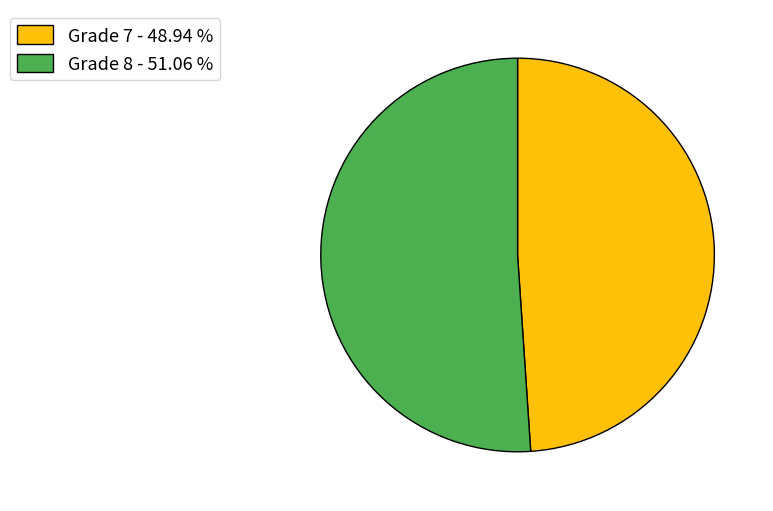

Combined, do Grade 7 - 48.94 % and Grade 8 - 51.06 % account for over 50%?

Yes